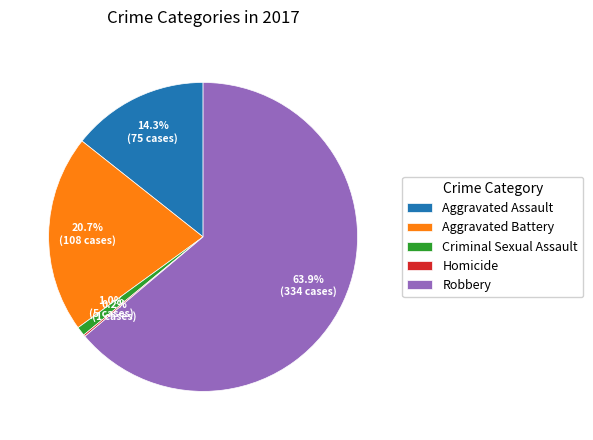

What is the largest slice in the pie chart?

Robbery